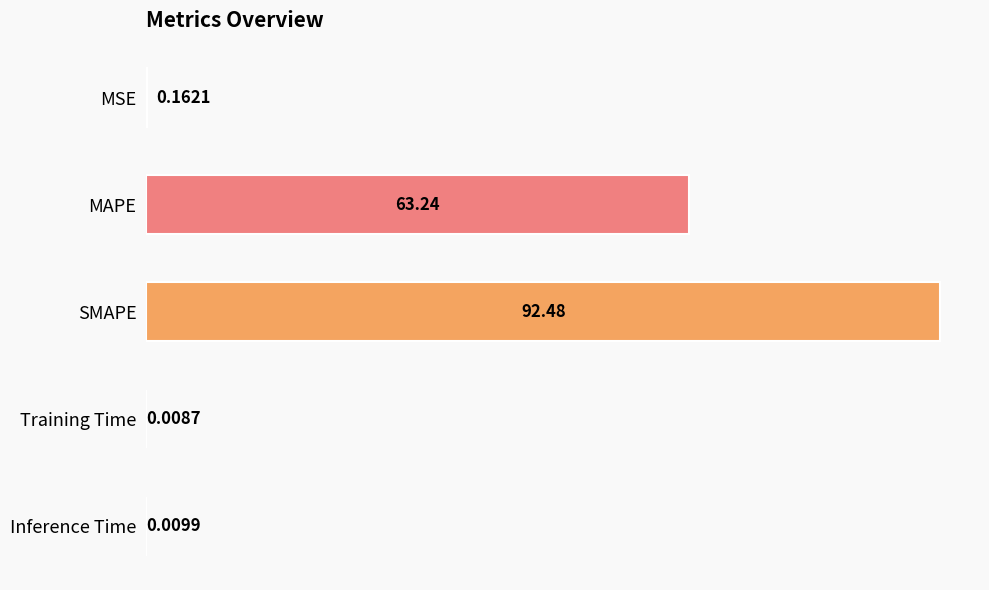

Between MAPE and MSE, which is larger?

MAPE